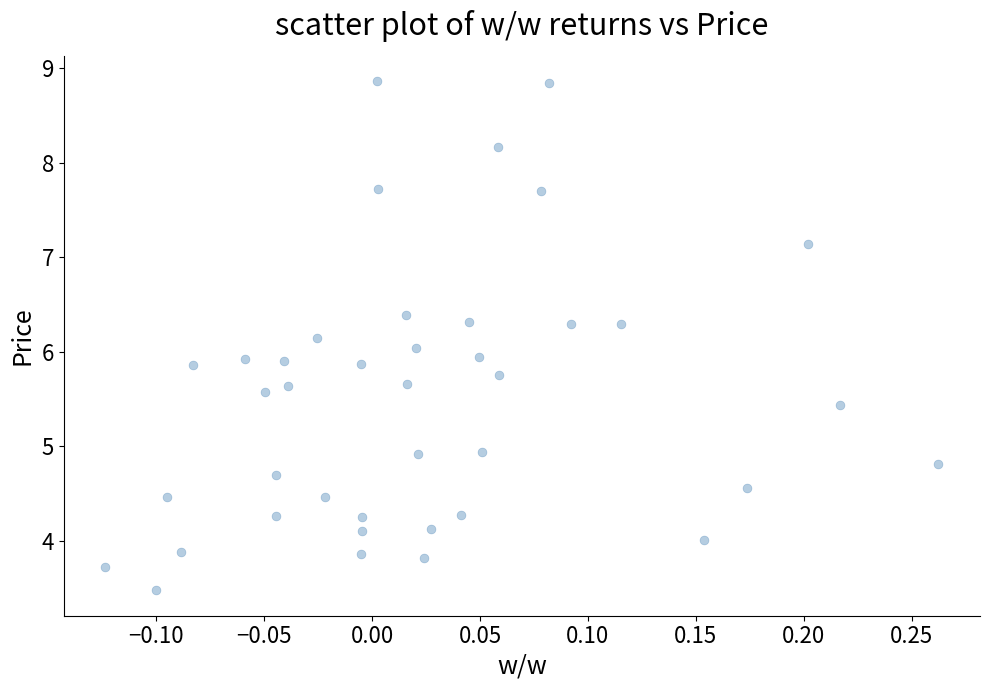

What is the range of X values (max minus min)?

0.4